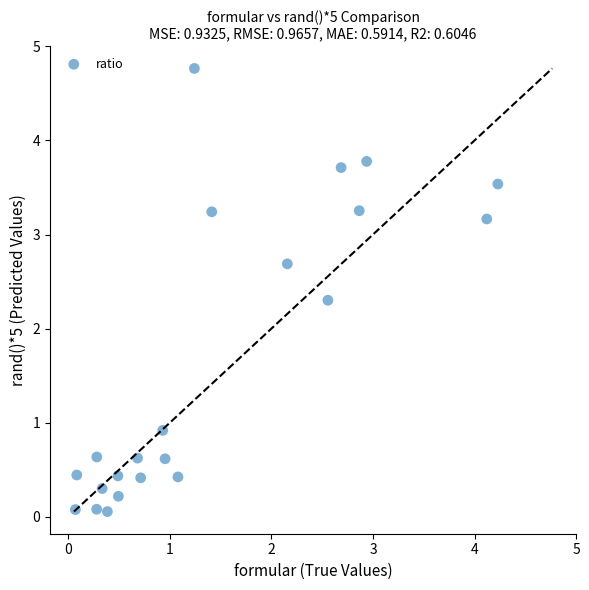

What is the range of X values (max minus min)?

4.2